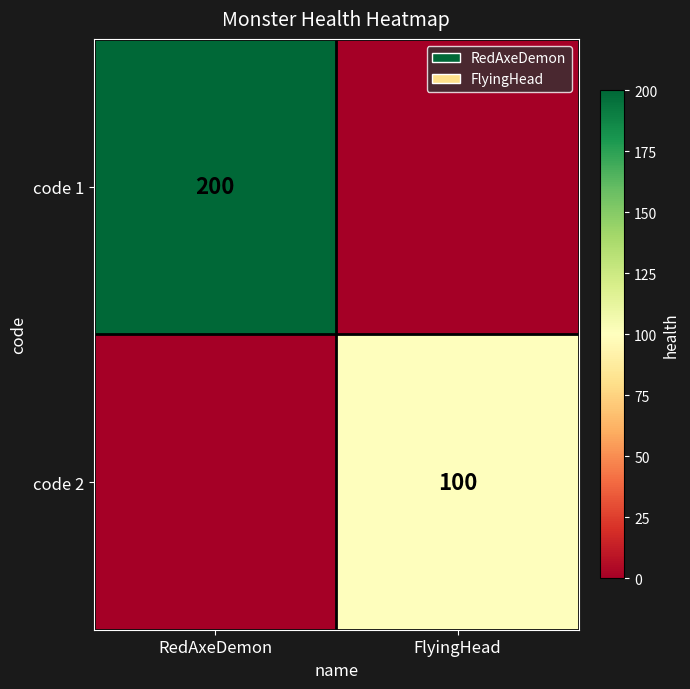

The value of code 2 at FlyingHead is 100. True or false?

True